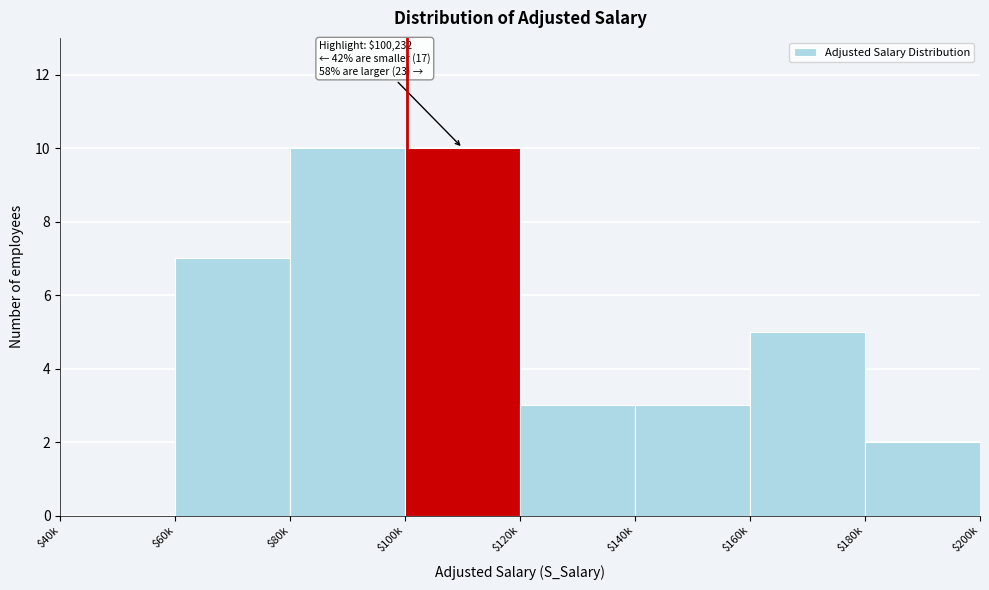

What is the sum of all values?

40